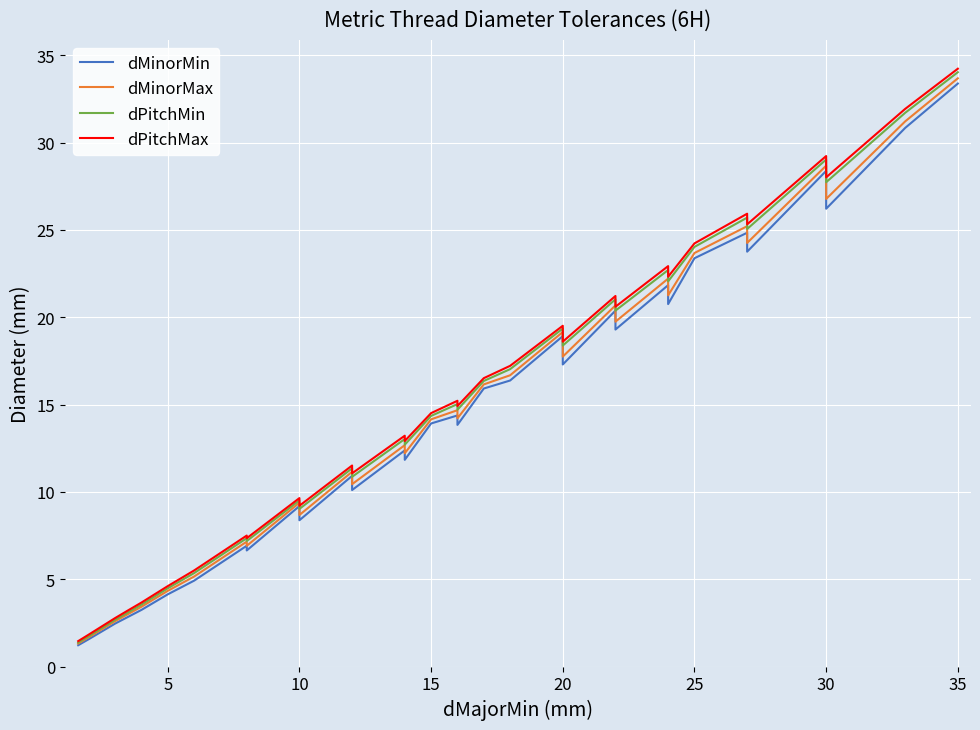

What is the difference between the second highest and minimum values in the dMinorMax series?

29.9